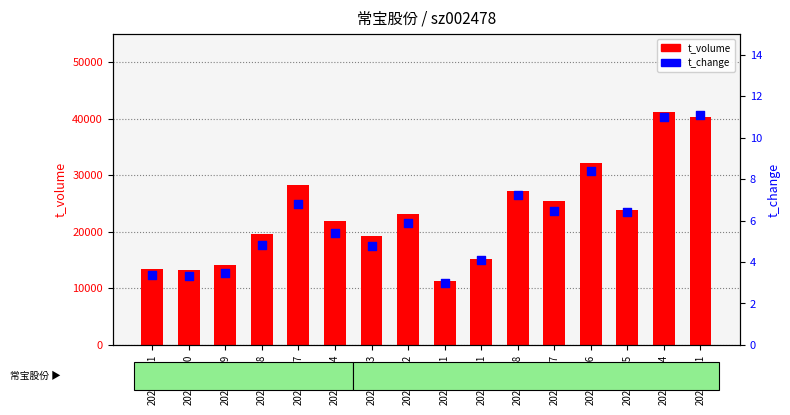

What are all the series names shown in the legend?

t_volume, t_change